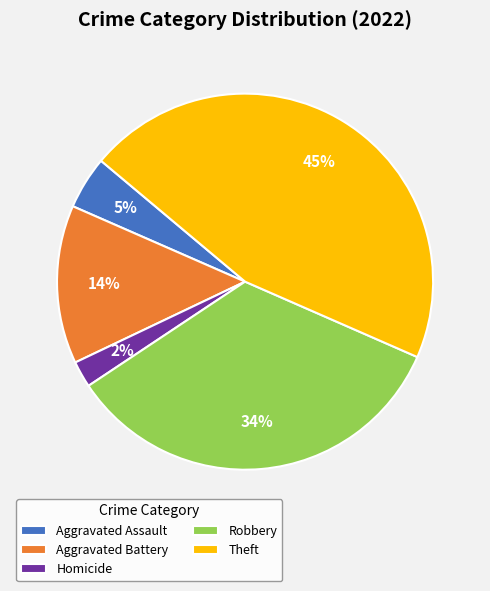

How many segments does this pie chart have?

5